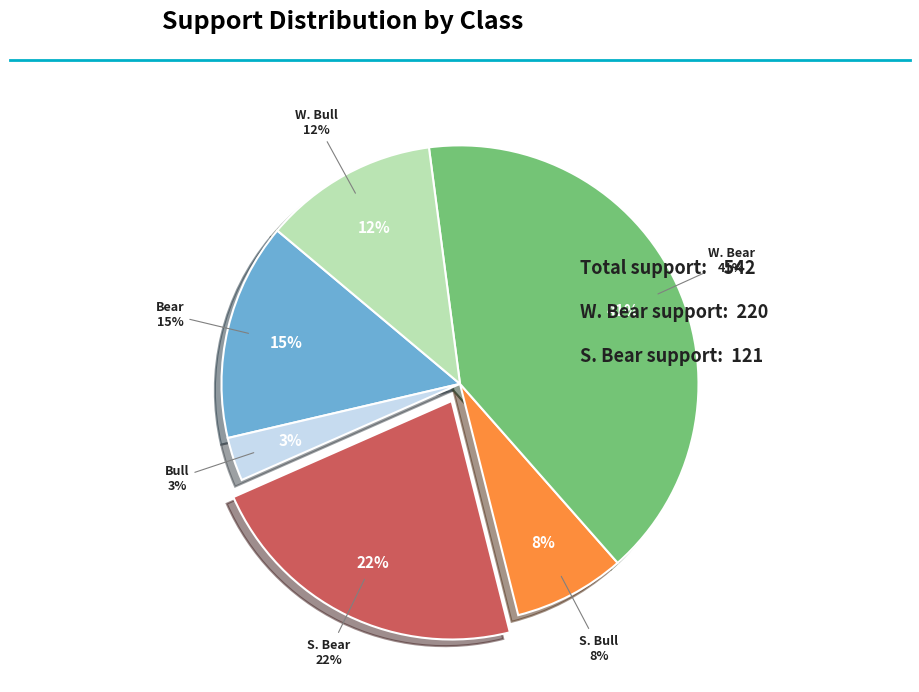

How many slices are in this pie chart?

6